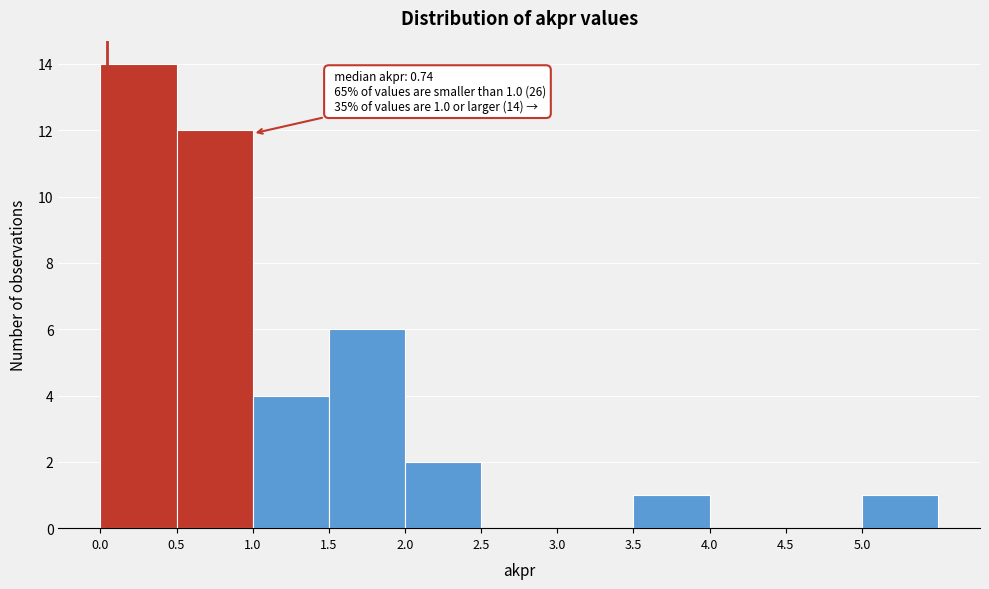

Over which range of the x-axis is the bar tallest?

0.0 to 0.5